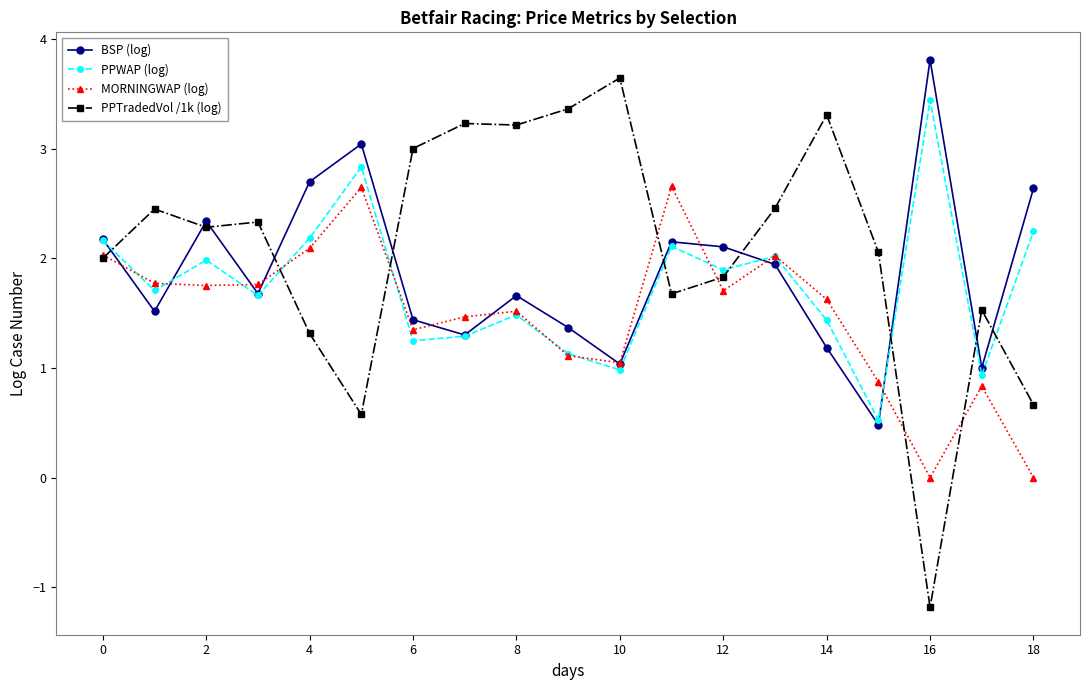

What is the greatest value displayed?

3.8